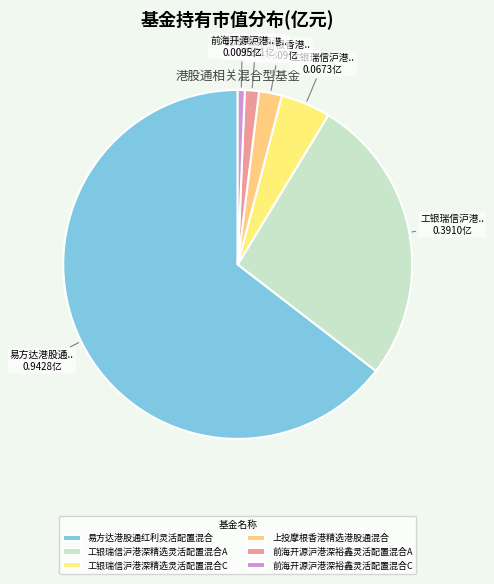

To the nearest percent, what percentage of the pie is 前海开源沪港深裕鑫灵活配置混合C?

1%